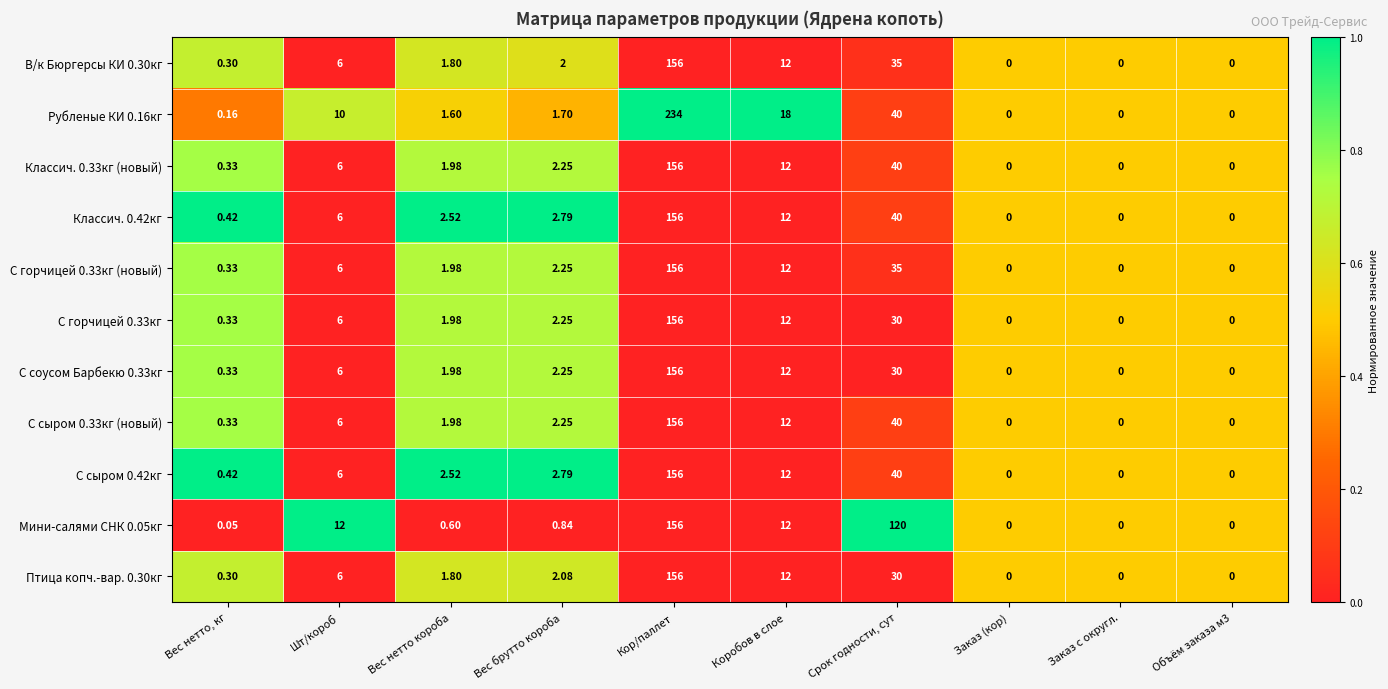

At which label does Рубленые КИ 0.16кг first exceed 1?

Шт/короб